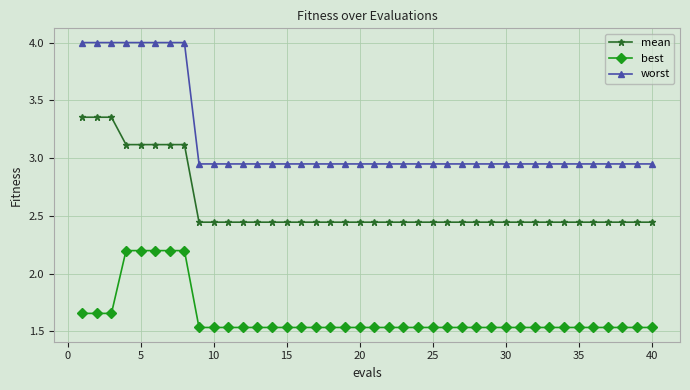

Does the chart have visible grid lines?

Yes